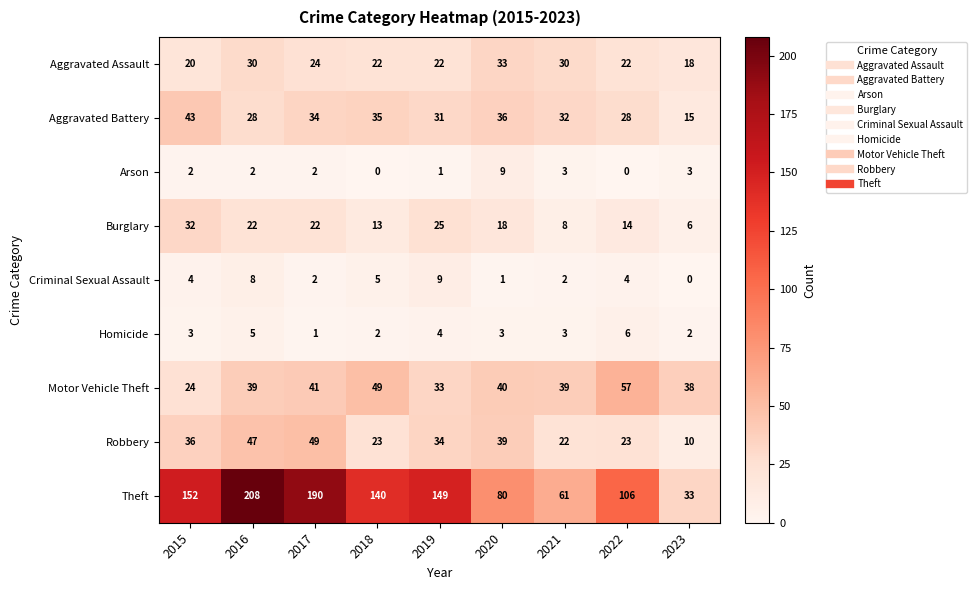

At 2022, list the series in order from largest to smallest.

Theft, Motor Vehicle Theft, Aggravated Battery, Robbery, Aggravated Assault, Burglary, Homicide, Criminal Sexual Assault, Arson